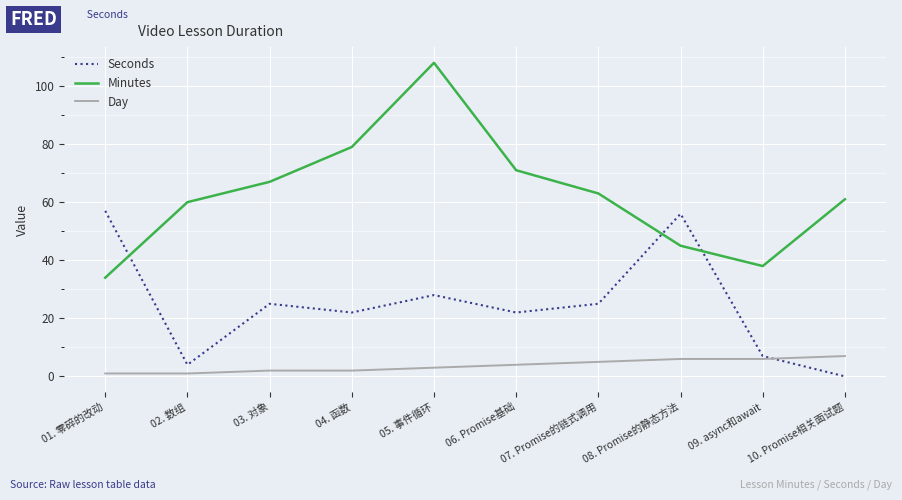

Where is Minutes nearest to the value 71?

06. Promise基础